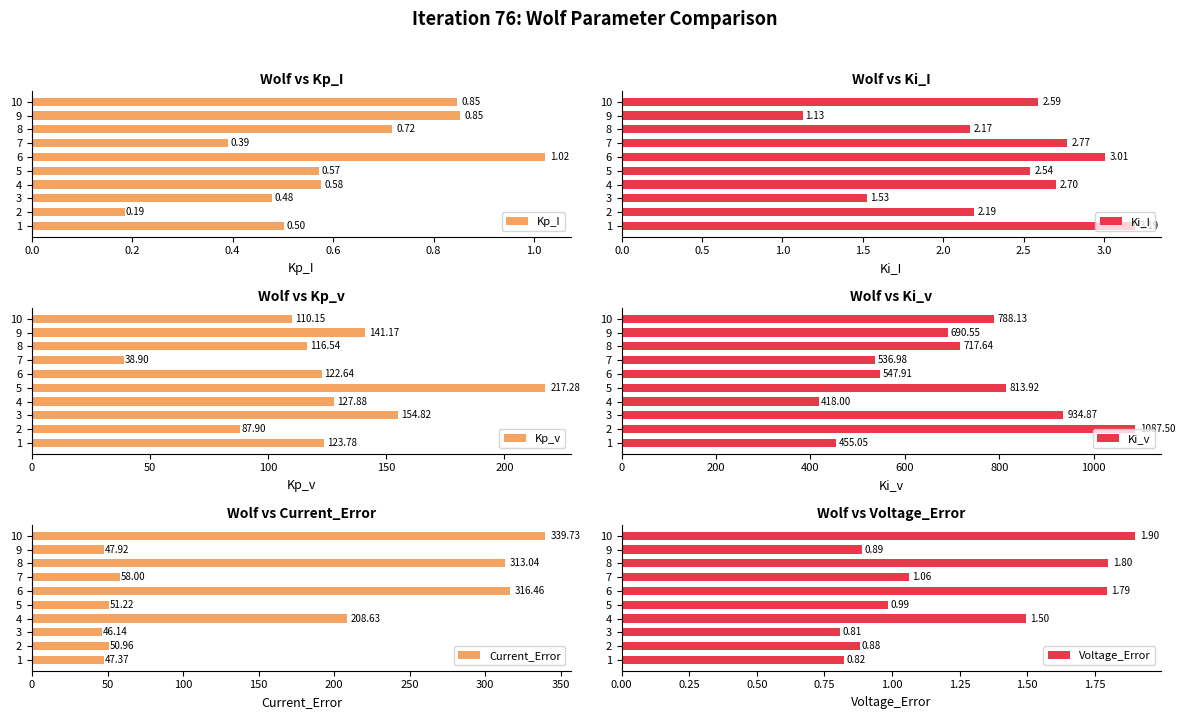

What is the difference between the Ki_I values at 1 and 8?

1.0